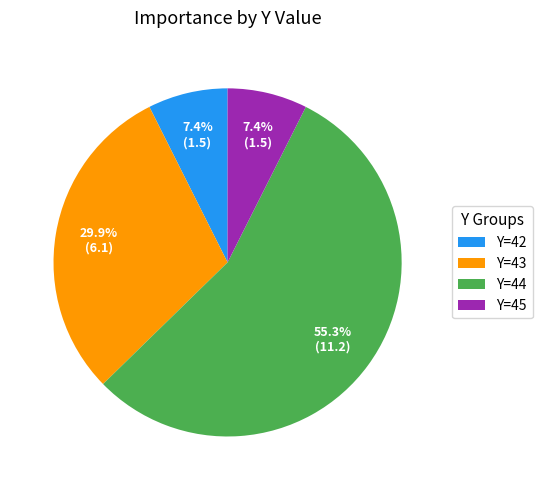

Between Y=44 and Y=45, which is larger?

Y=44